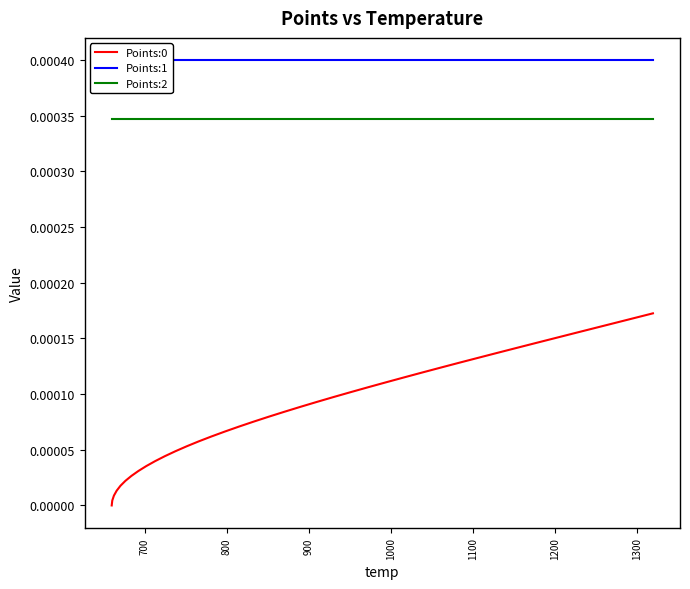

True or false: Points:1 and Points:0 intersect in this chart.

False